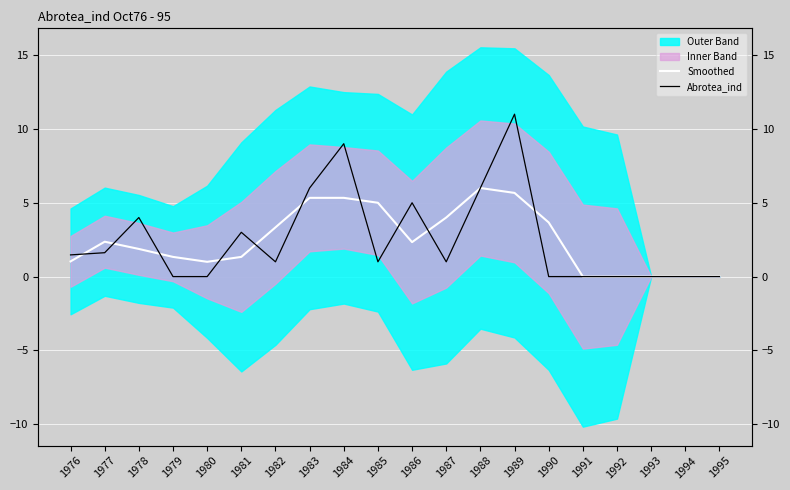

At which label does Smoothed first exceed 2?

1977